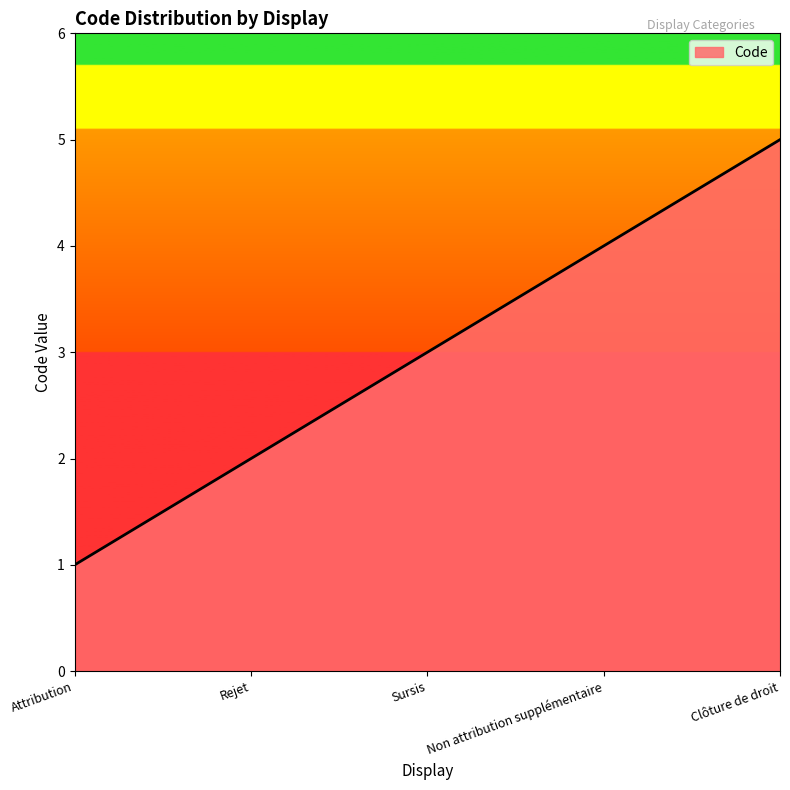

What is the minimum value shown in the chart?

1